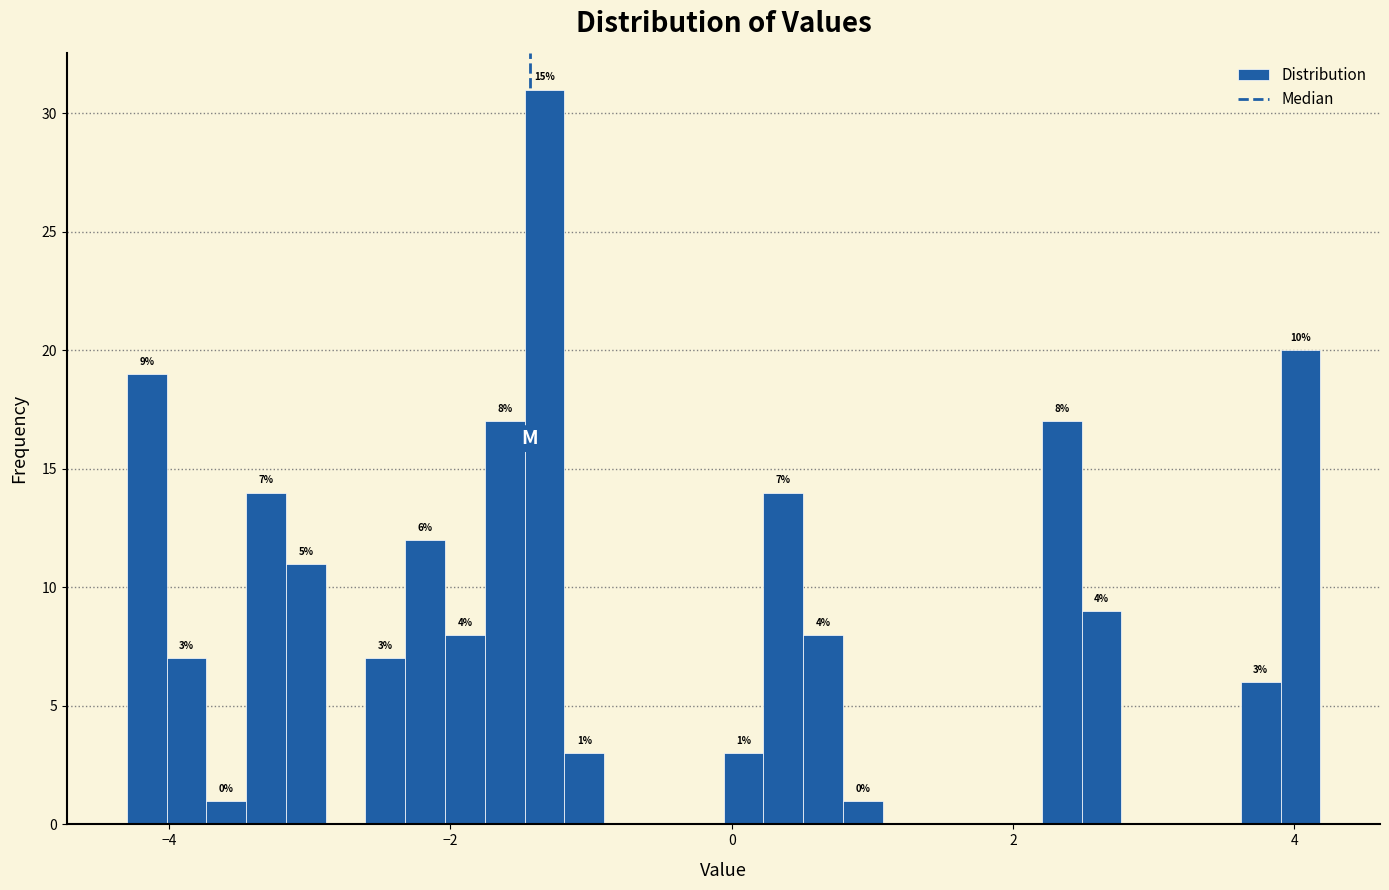

Read against the x-axis, roughly where is the centre of the tallest bar?

-1.4